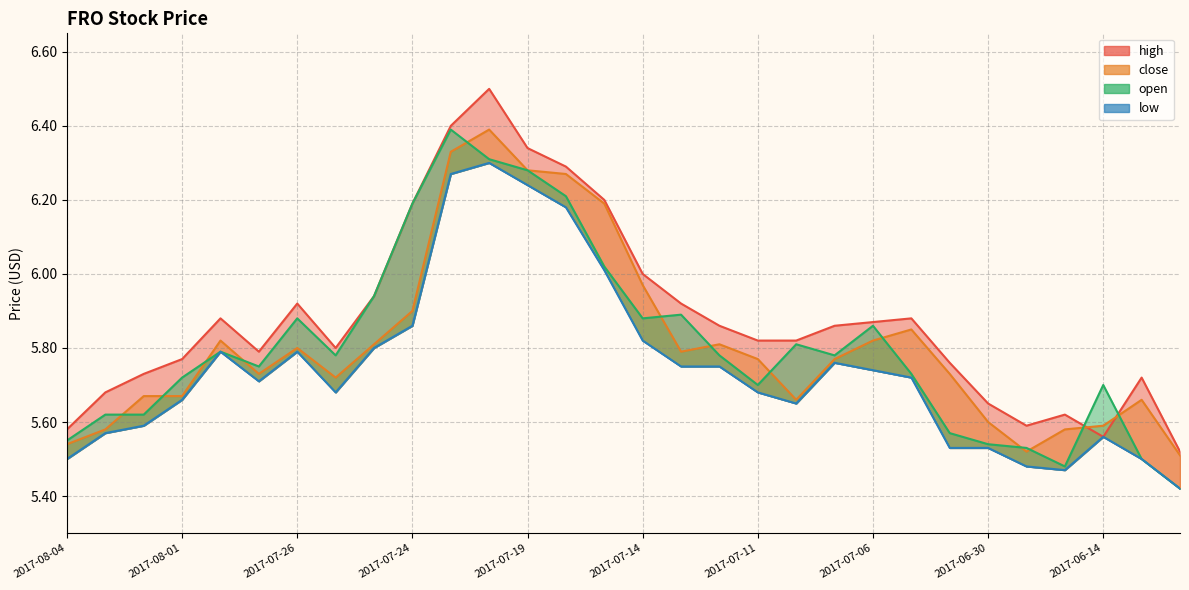

Which series has the largest total across all categories?

high